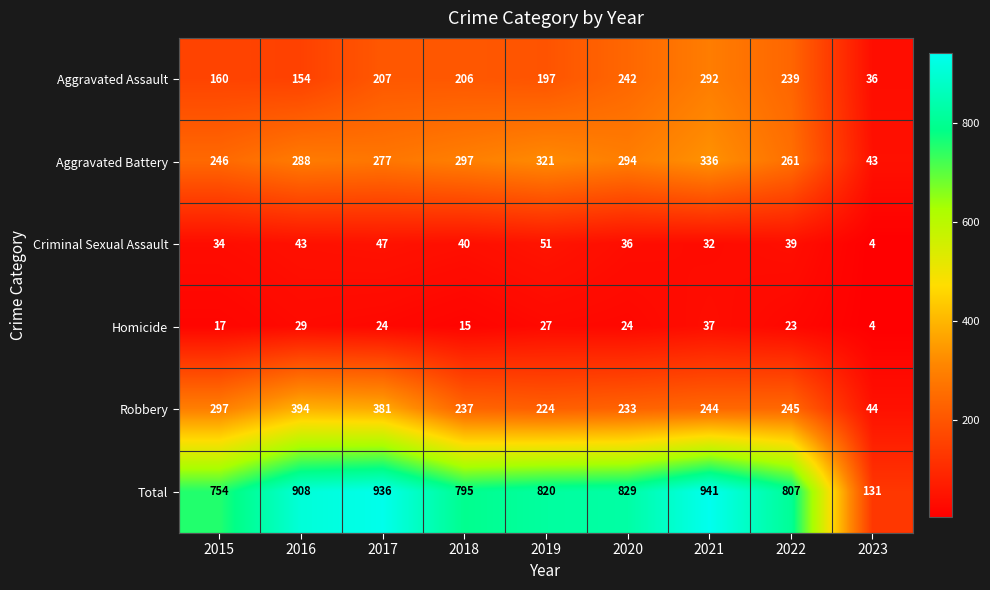

What is the minimum value for Total?

131